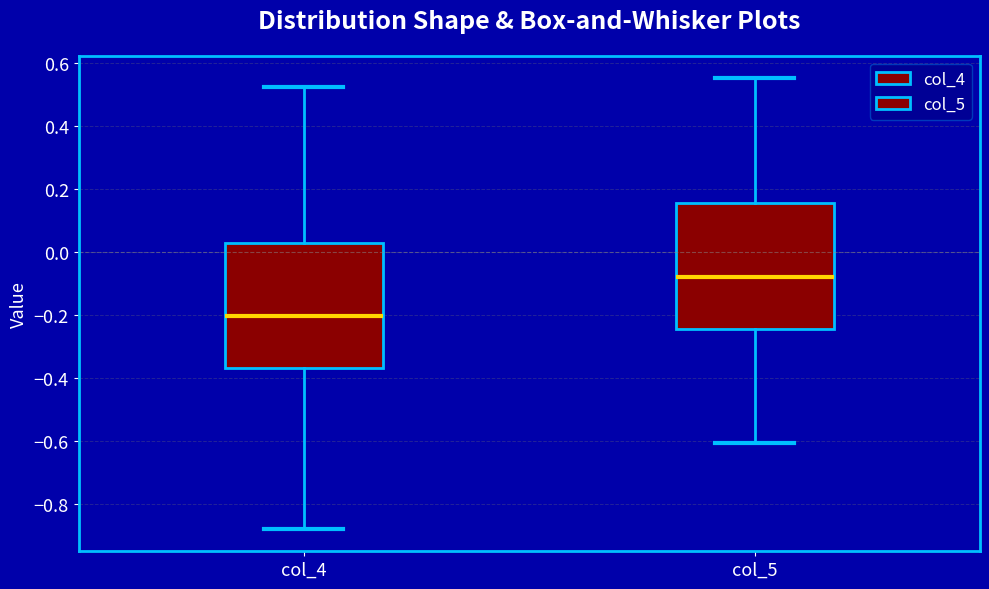

Reading left to right, transcribe this box plot: for each box, give where its median line is, the range the box spans, and where its two whiskers end, as read against the y-axis. The values are not printed on the chart, so give them approximately, as read against the axis.

col_4: median -0.20, box -0.38 to 0.02, whiskers -0.88 to 0.52
col_5: median -0.08, box -0.24 to 0.16, whiskers -0.60 to 0.56